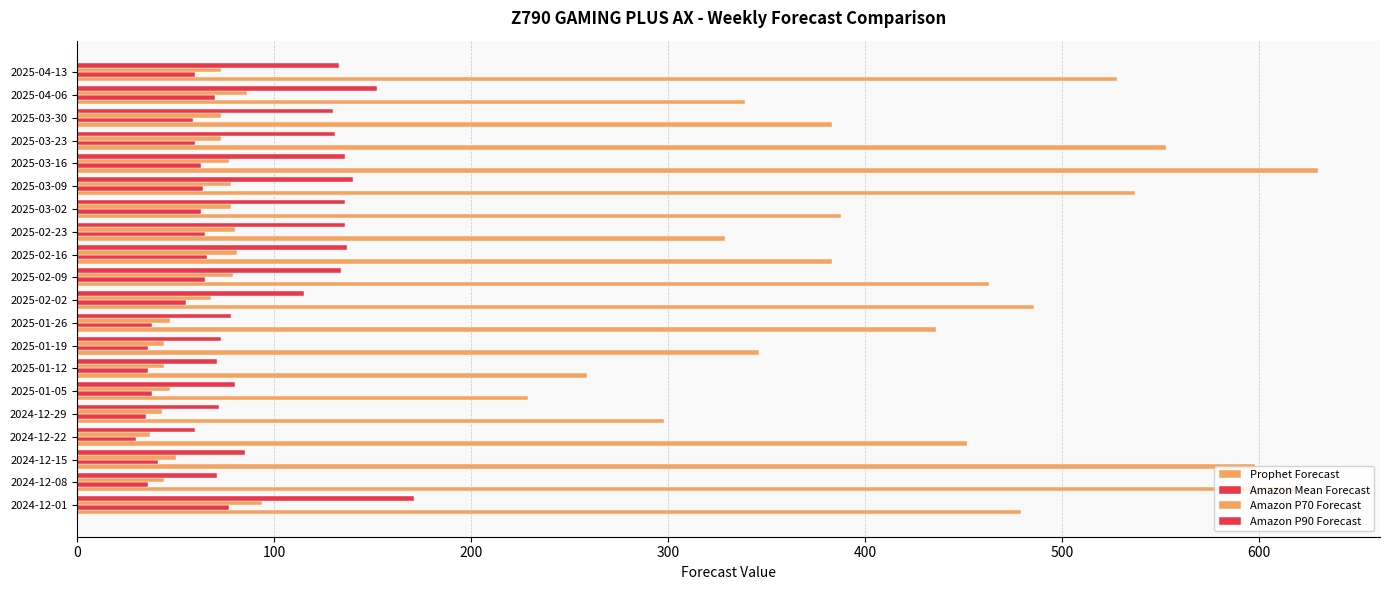

What position from the left is 2025-03-02?

14